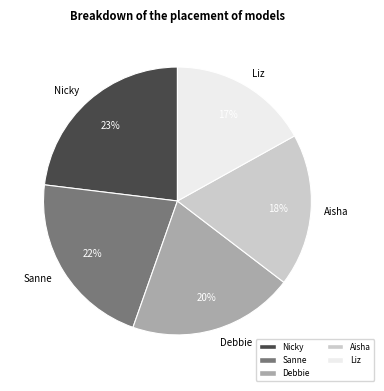

To the nearest percent, what portion does Sanne represent?

22%